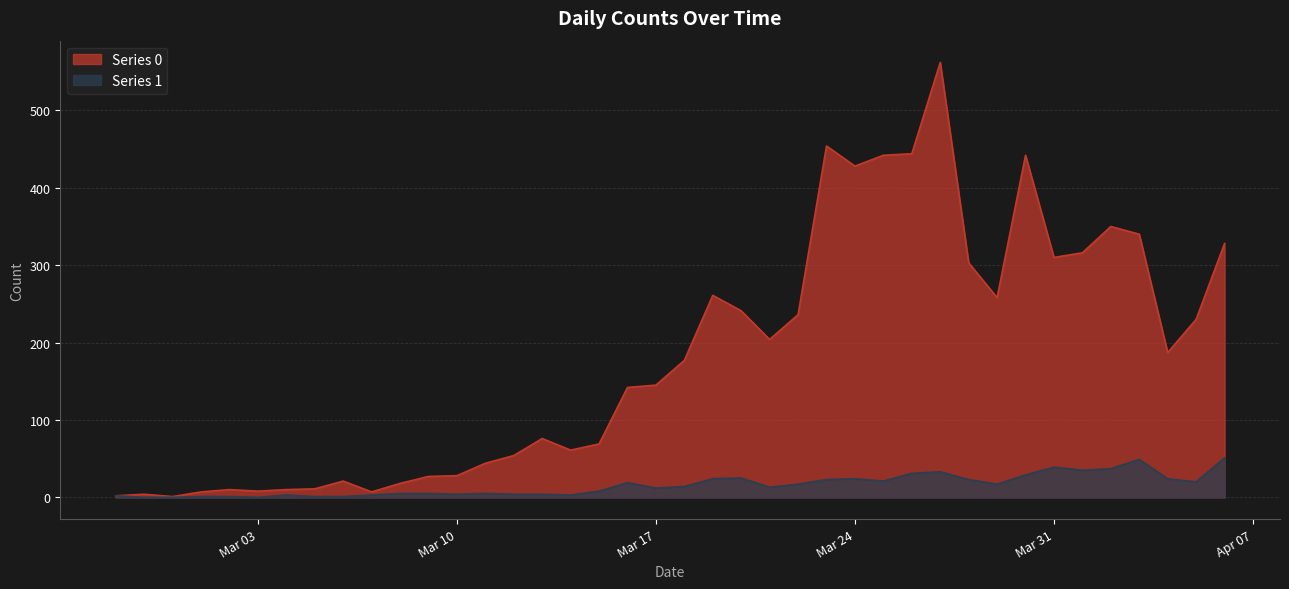

Is the value of Series 1 at 2020-02-28 greater than the value of Series 0 at 2020-03-13?

No